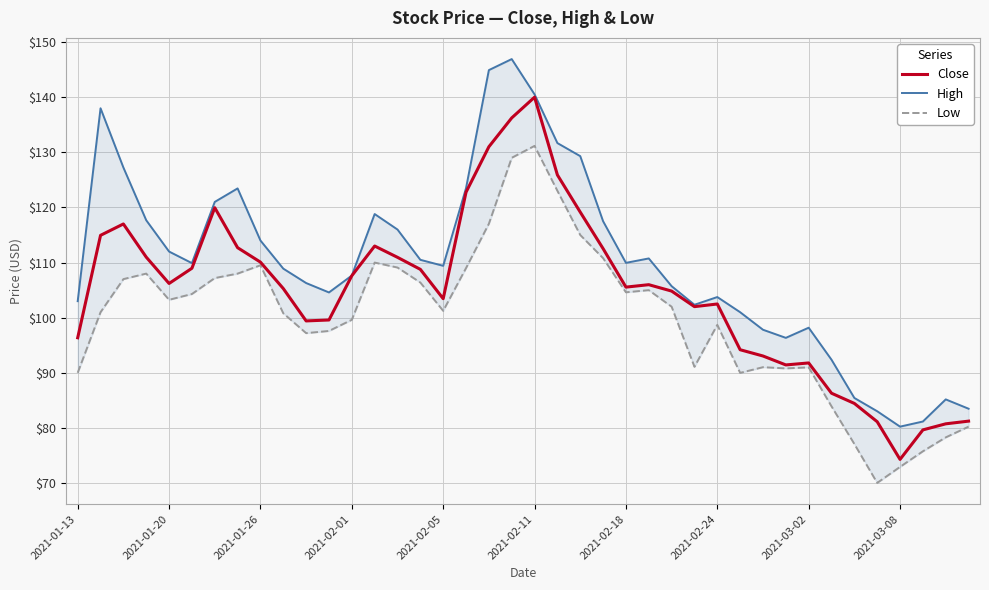

What is the difference between the second highest and second lowest values in the High series?

63.7